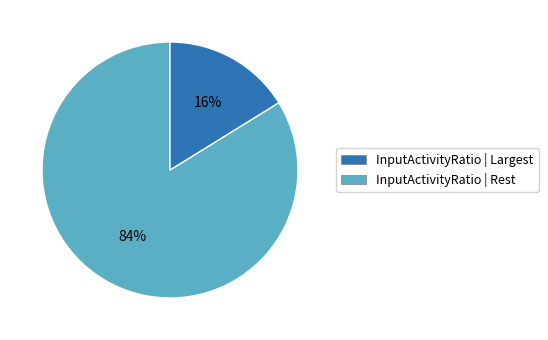

Count the number of slices in the pie.

2